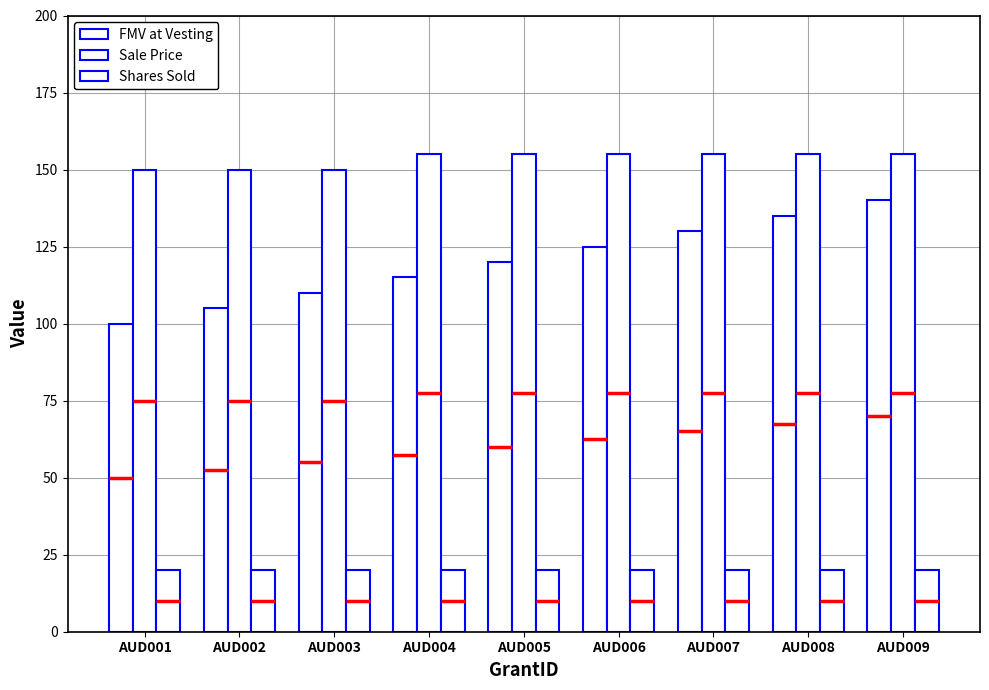

Is the value of FMV at Vesting at AUD009 greater than the value of Sale Price at AUD001?

No